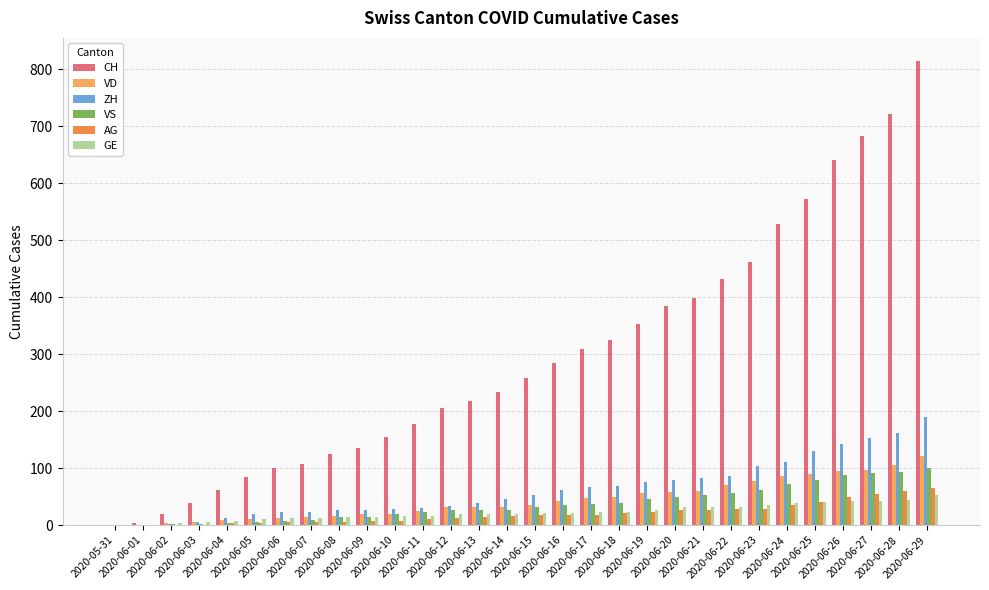

Which series changed the most between 2020-06-19 and 2020-06-27?

CH